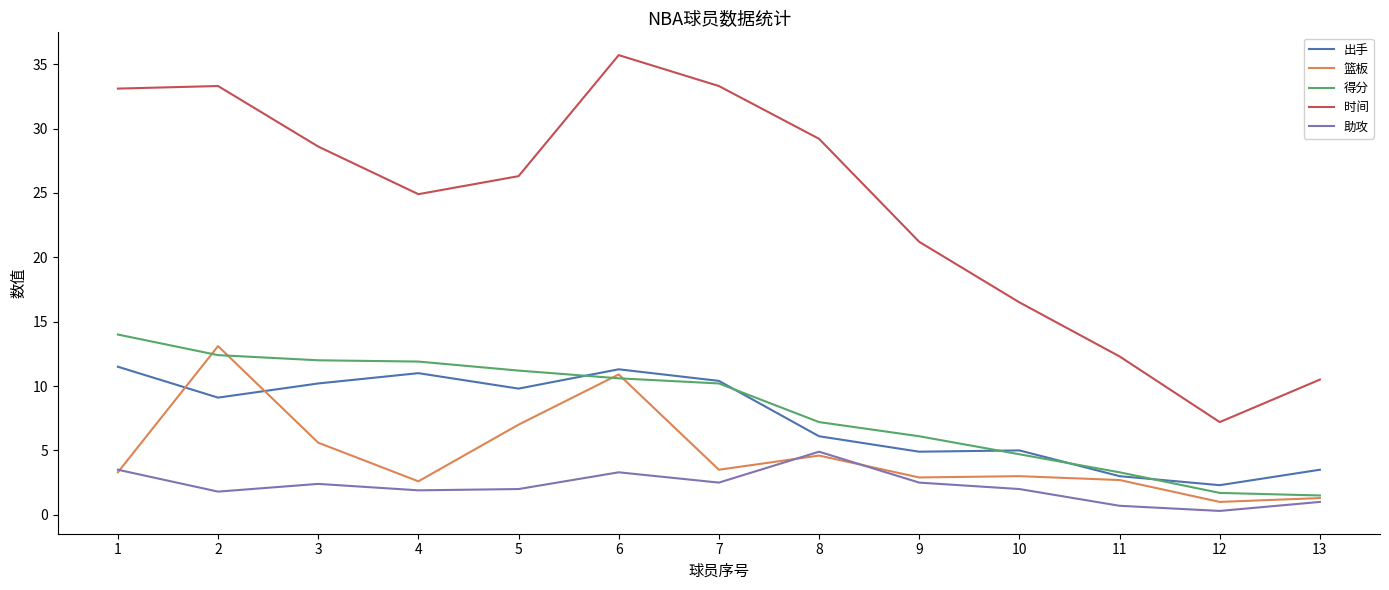

Which series changed the most between 7 and 12?

时间